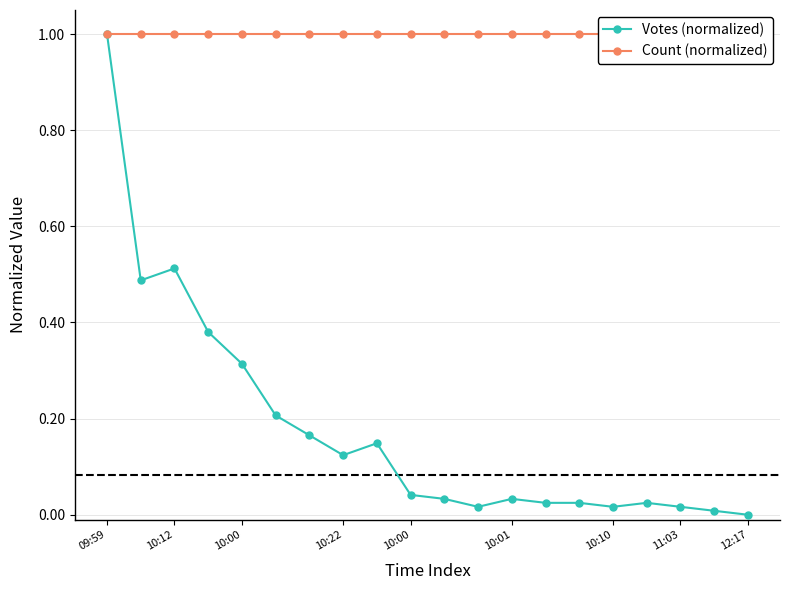

True or false: Count (normalized) and Votes (normalized) cross at least once.

False